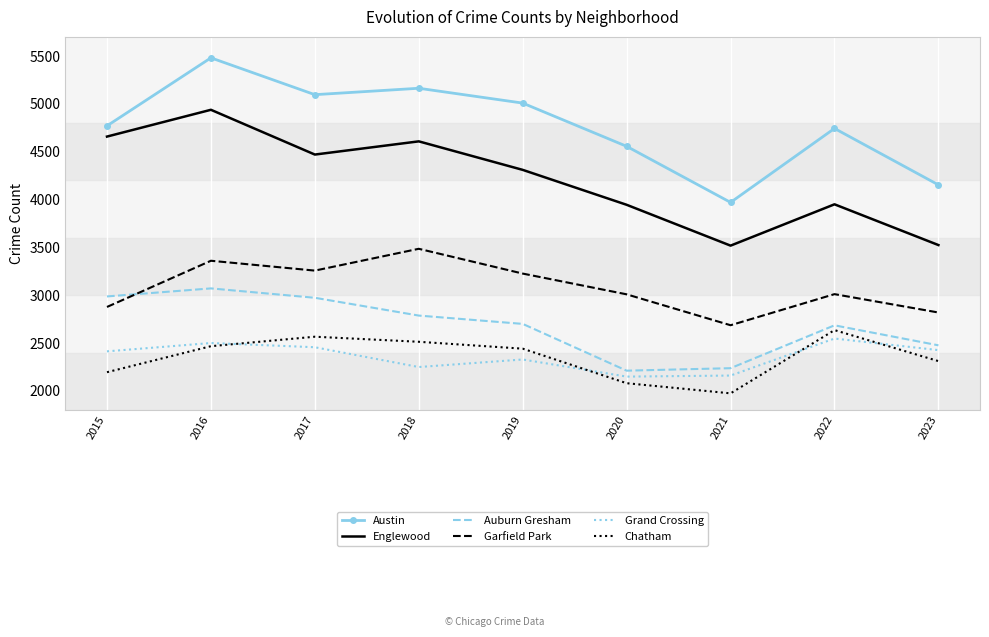

At how many categories does at least one series exceed 2676?

9